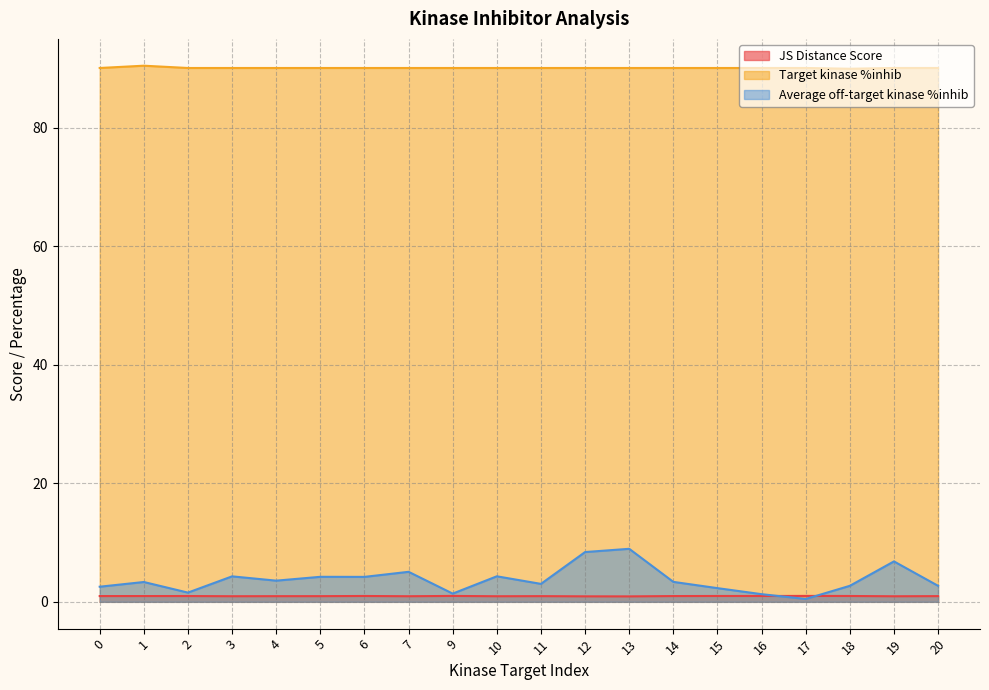

In Average off-target kinase %inhib, how many points are higher than both neighbors (excluding endpoints)?

7